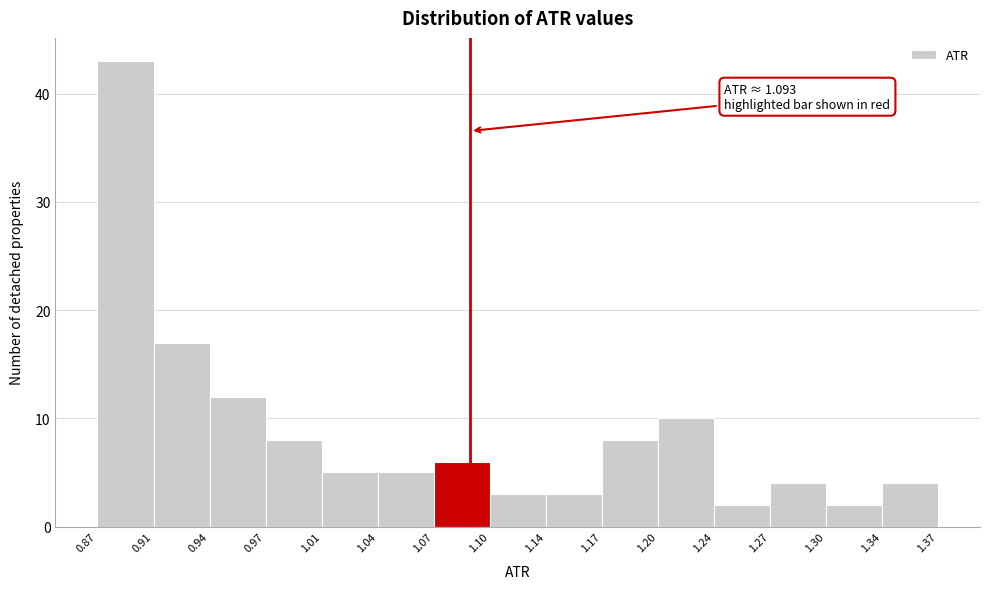

Which range on the x-axis has the tallest bar?

0.87 to 0.91